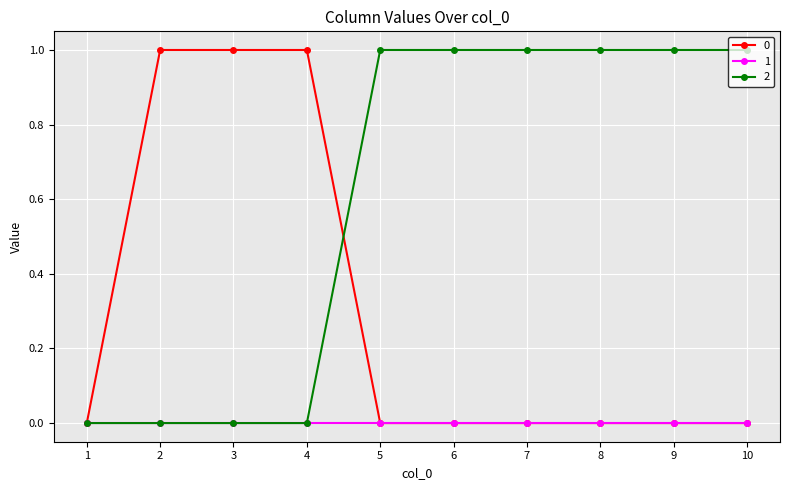

What is the value of the 2 point at the 5th from the left?

1